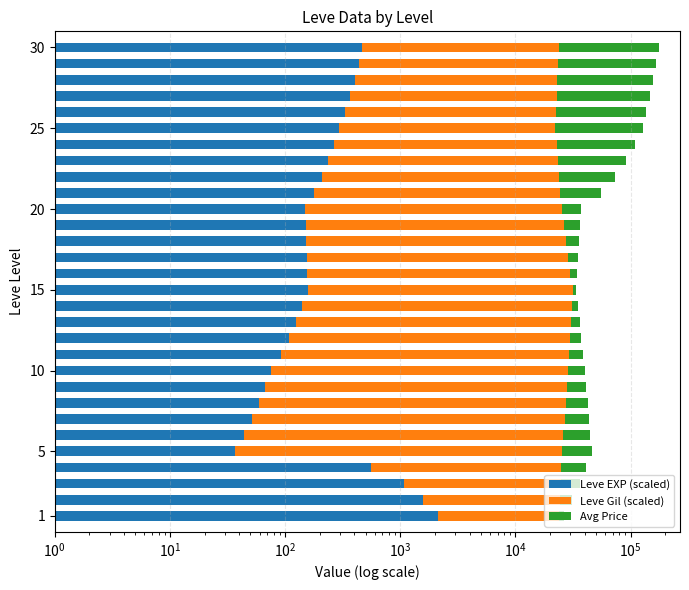

How many distinct data groups are displayed?

3